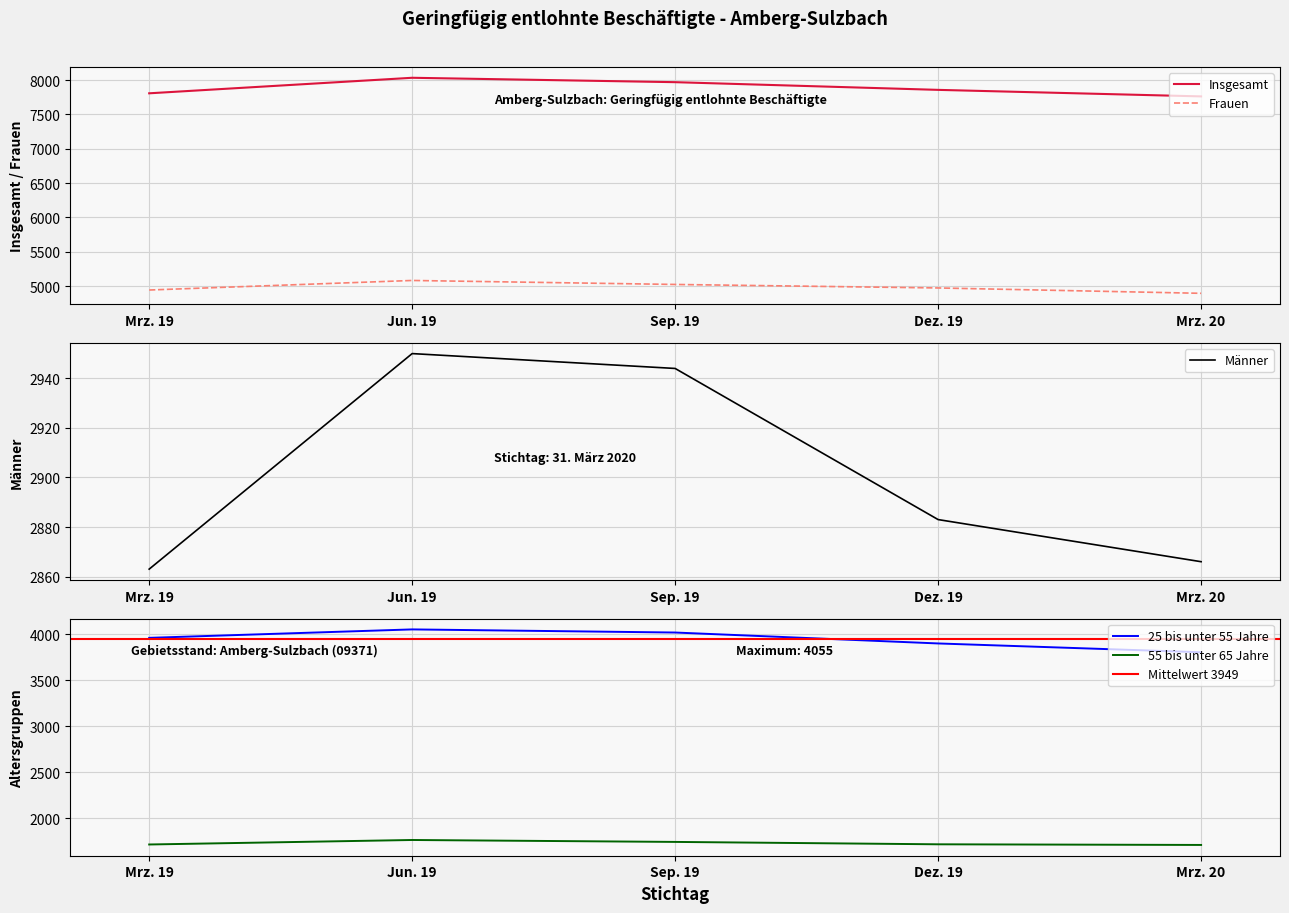

What is the sum of the Frauen values at Jun. 19 and Mrz. 20?

9979